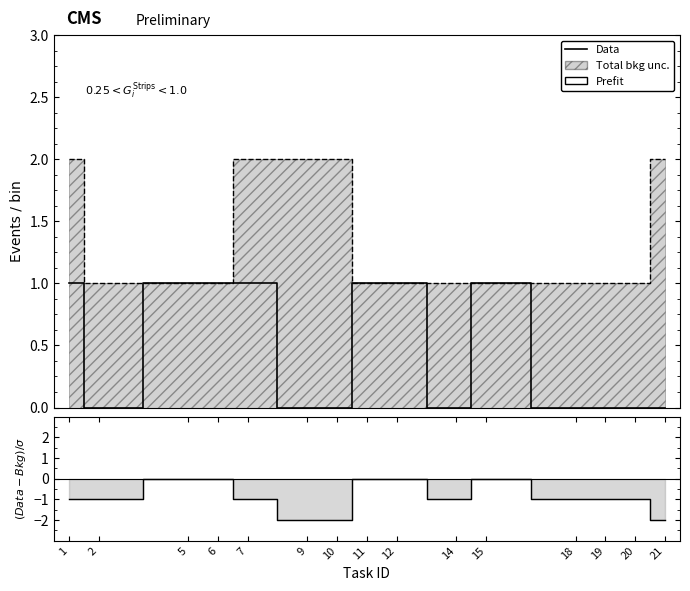

Count the worker_count values in the range 1 to 2.

15